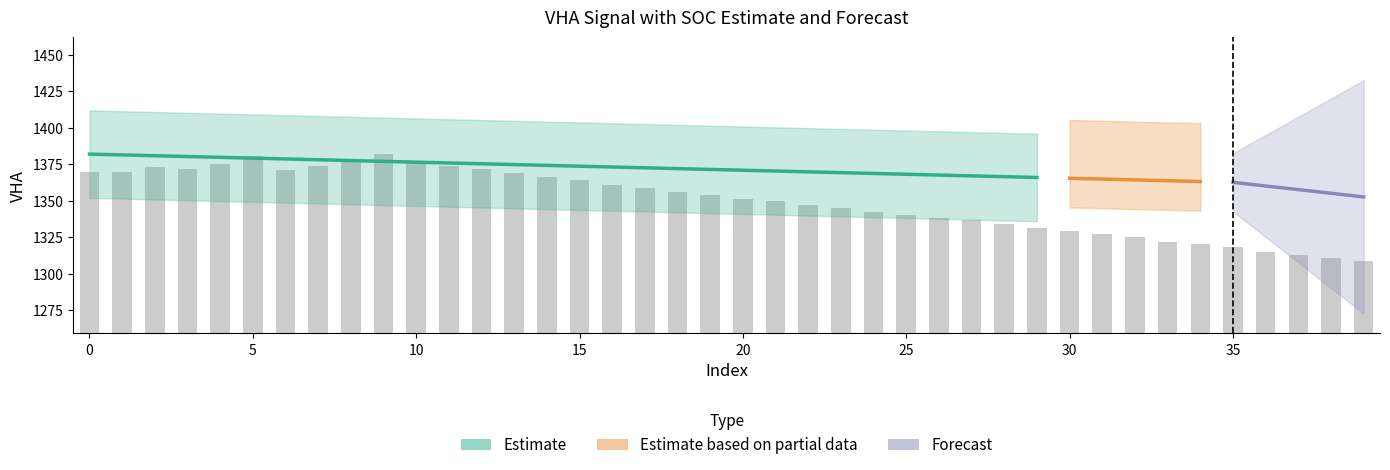

What is the greatest value displayed?

1382.0